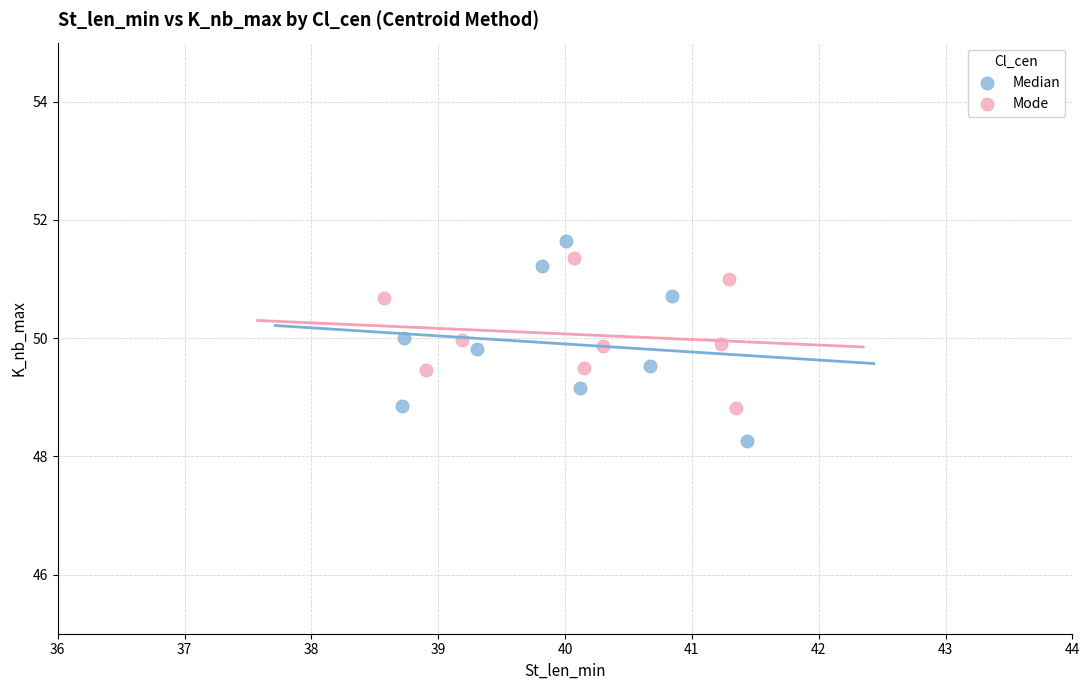

Which series contains the lowest Y value?

Median